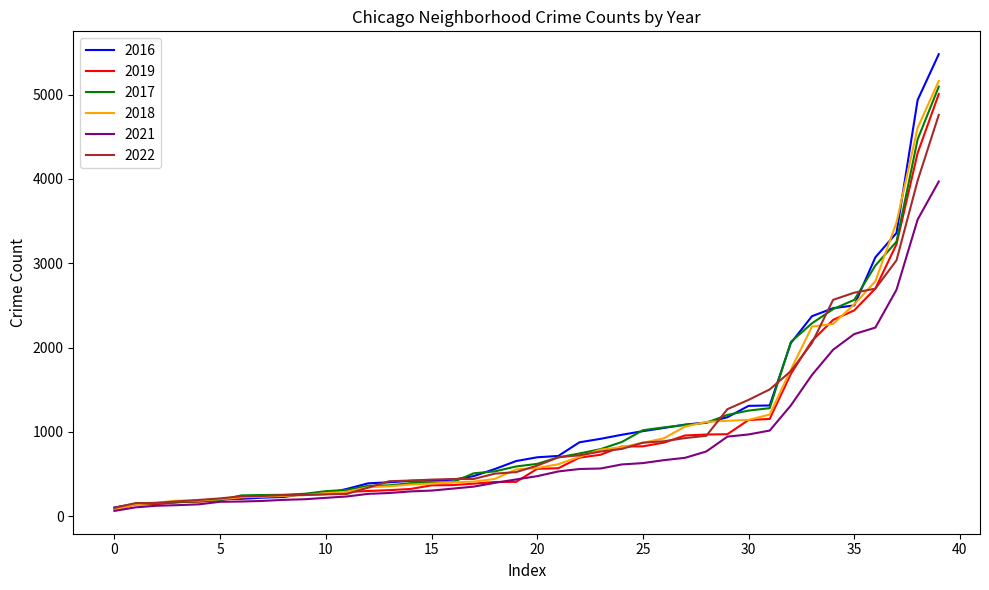

Which series has the widest spread of values?

2016